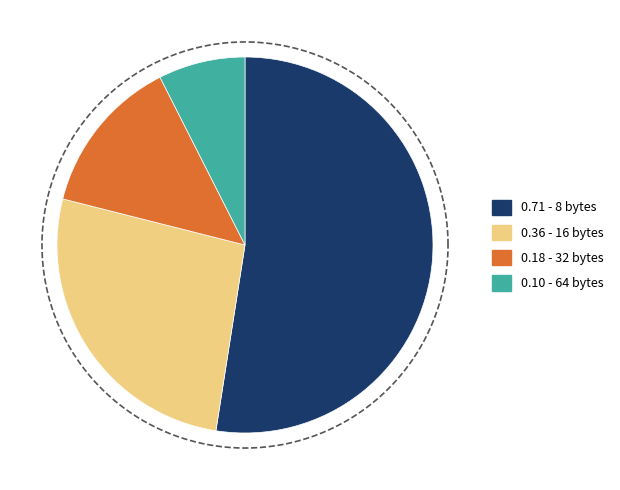

Which category has the biggest portion of the pie?

8 bytes